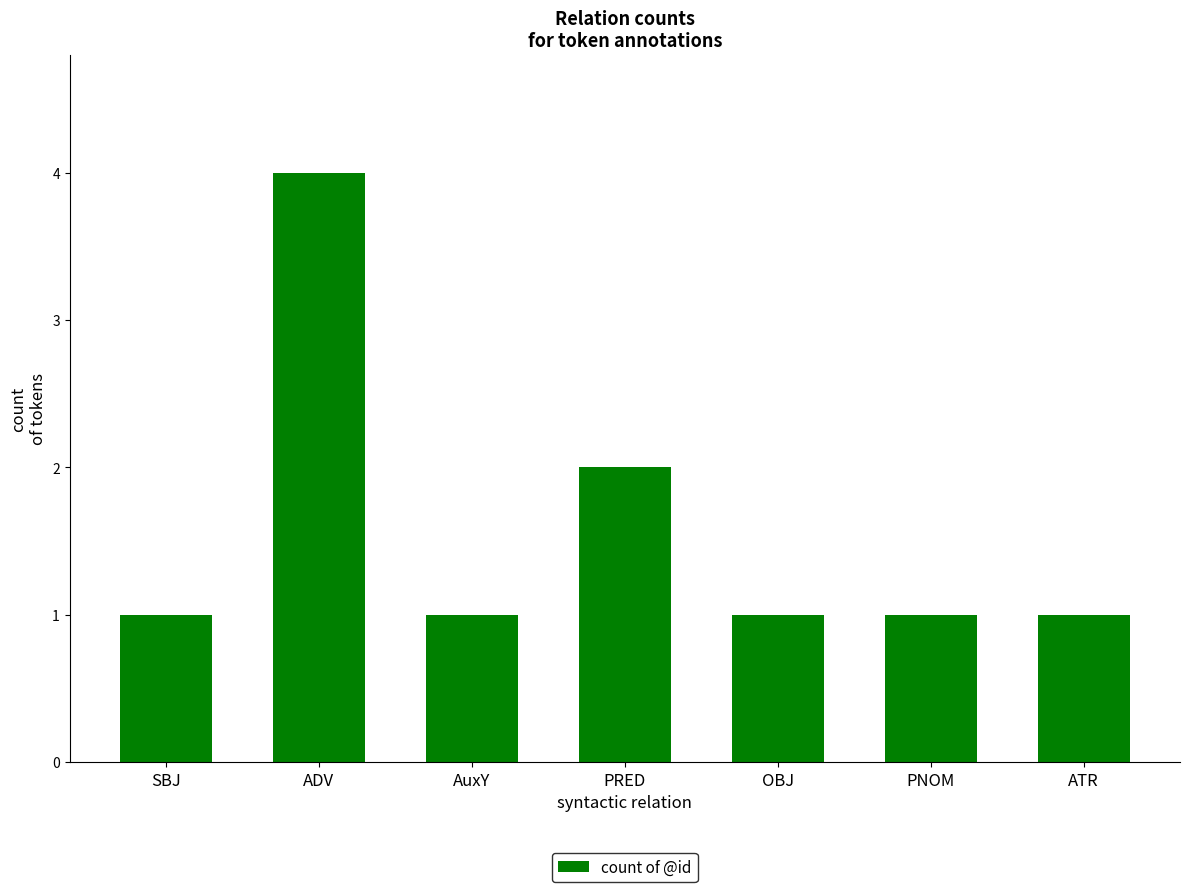

Count the number of categories in the chart.

7